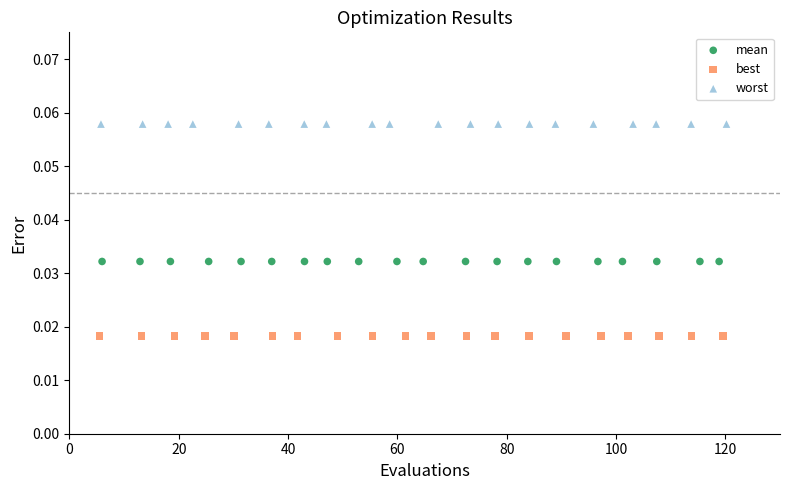

Which series contains the highest Y value?

worst